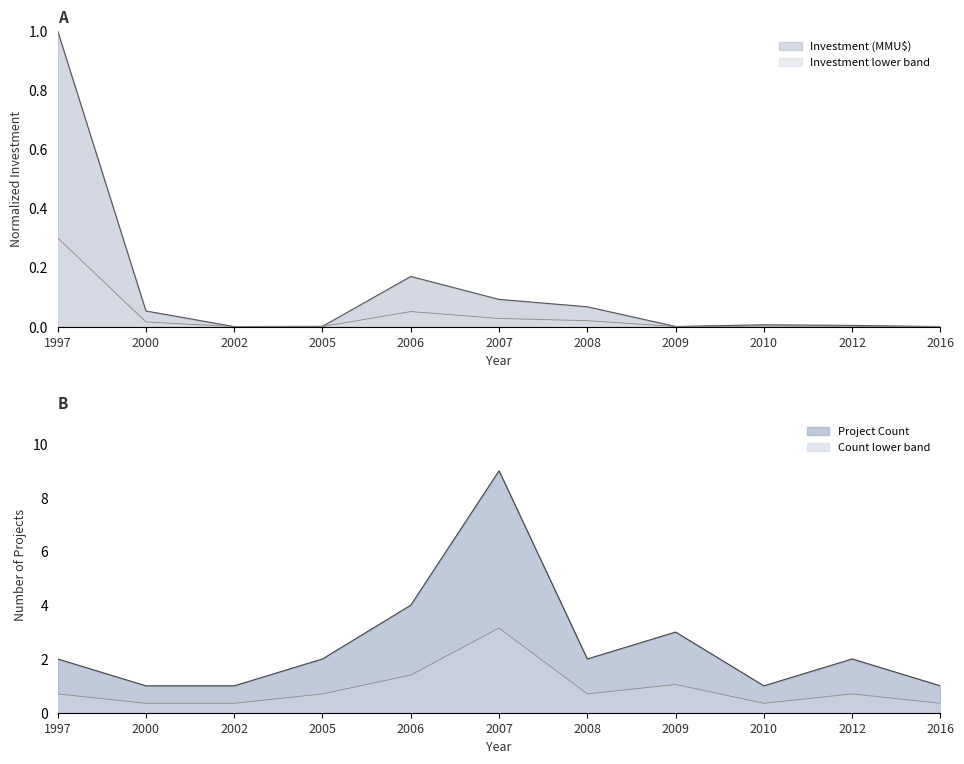

Rank the categories by Project Count value from highest to lowest.

2007, 2006, 2009, 1997, 2005, 2008, 2012, 2000, 2002, 2010, 2016